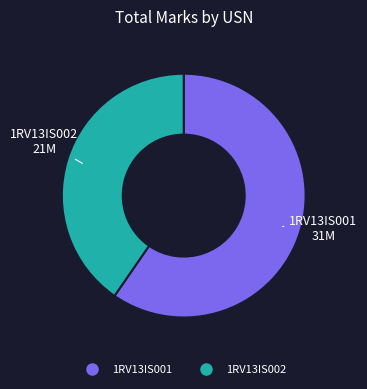

Which category has the smallest portion of the pie?

1RV13IS002